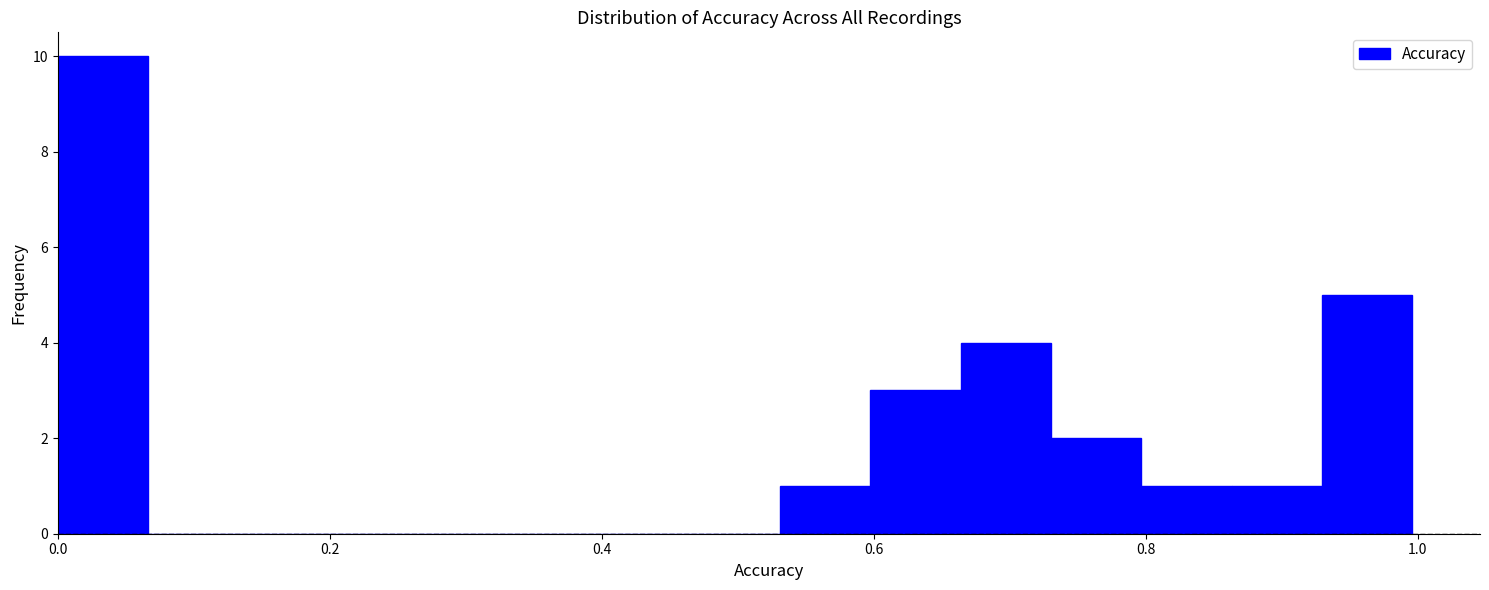

Around what value on the x-axis is the tallest bar? Give the approximate position of its centre, as read against the axis.

0.04